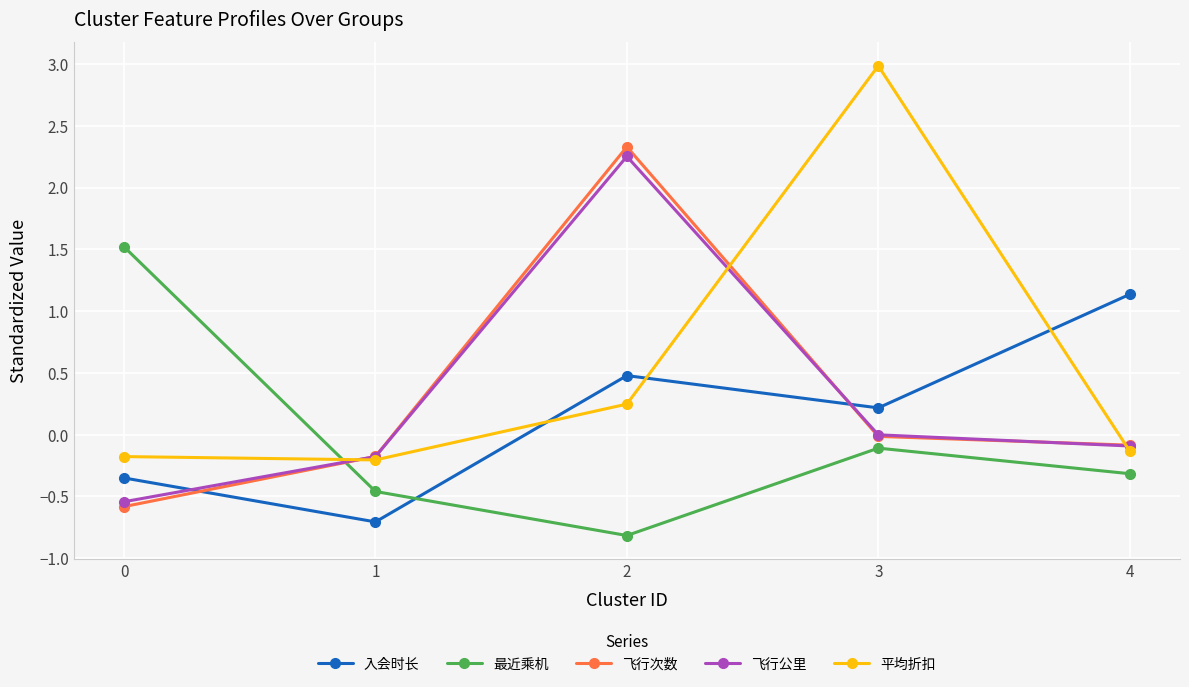

At which category does the chart reach its peak across all series?

3